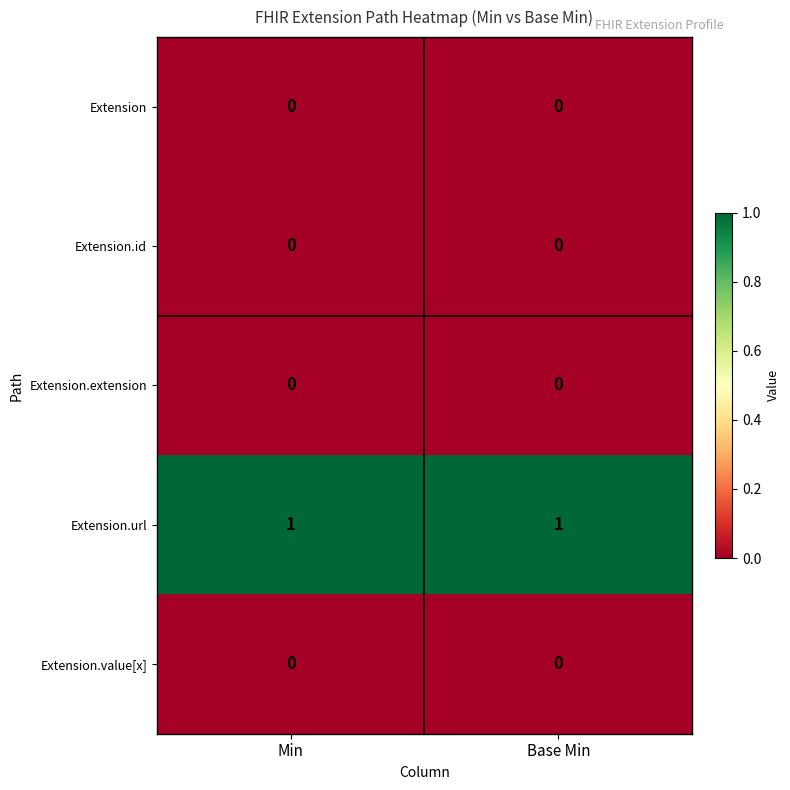

True or false: Extension.url has a value of 1 at Base Min.

True